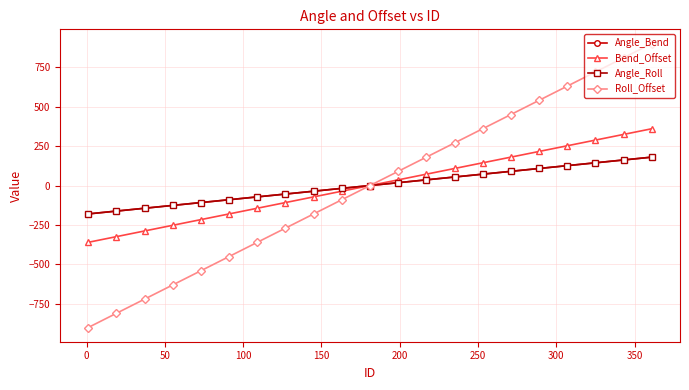

Does the chart have visible grid lines?

Yes